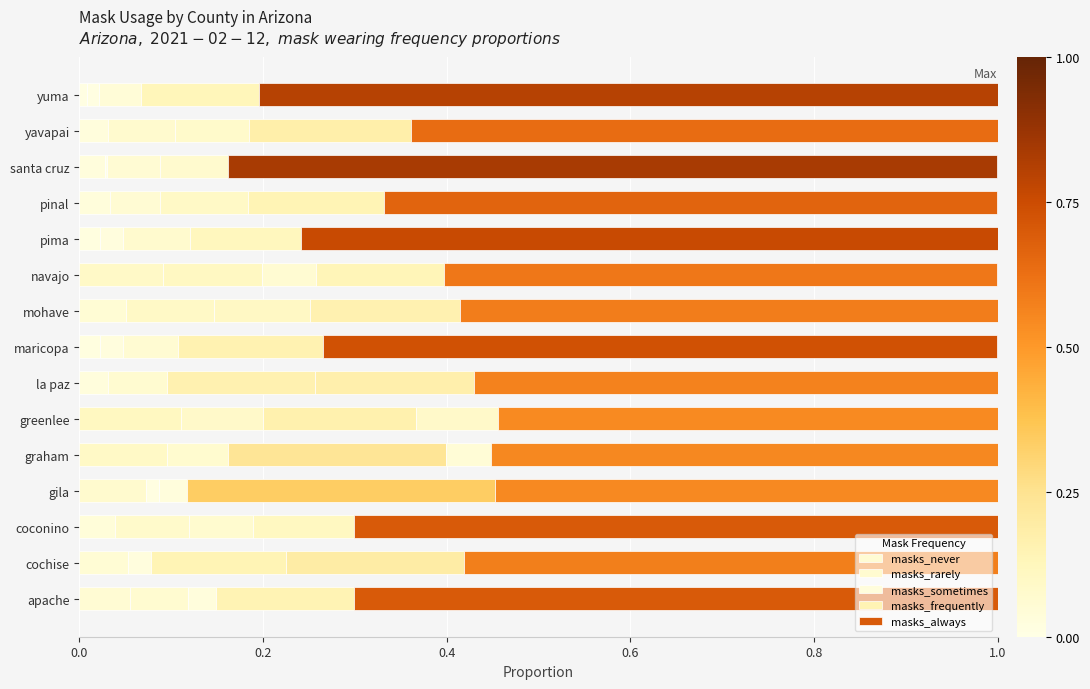

Count the number of data series in this chart.

5